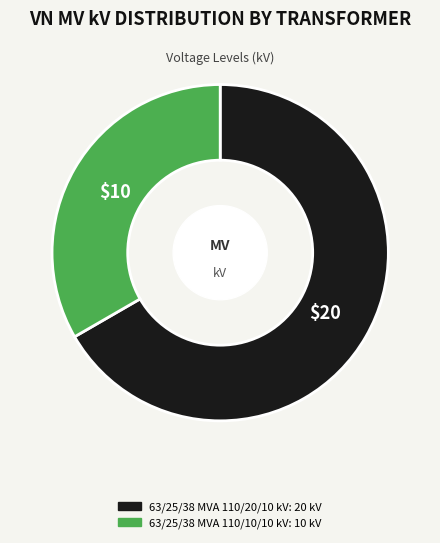

Which category has the smallest portion of the pie?

63/25/38 MVA 110/10/10 kV